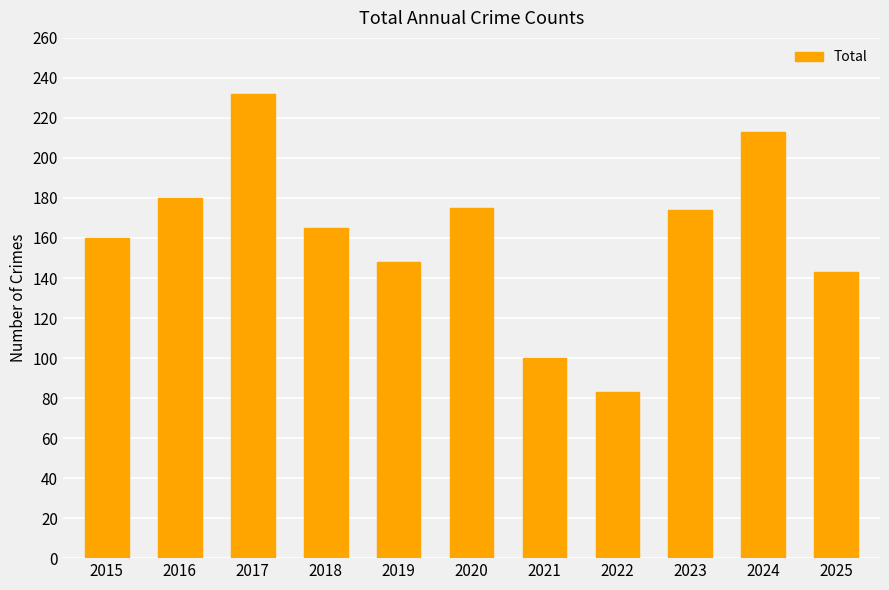

How many bars are there in total?

11